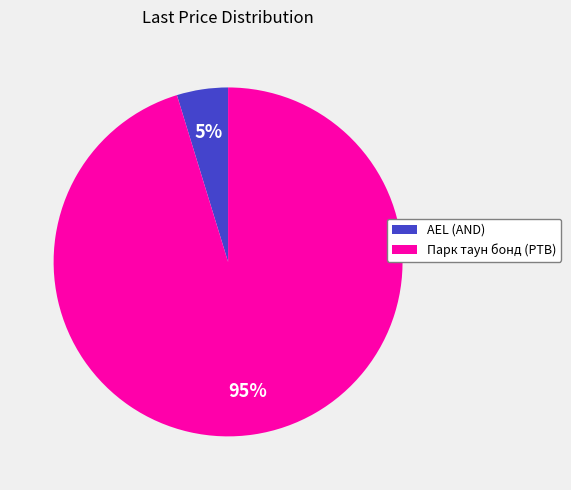

True or false: AEL (AND) accounts for 5% of the total.

True